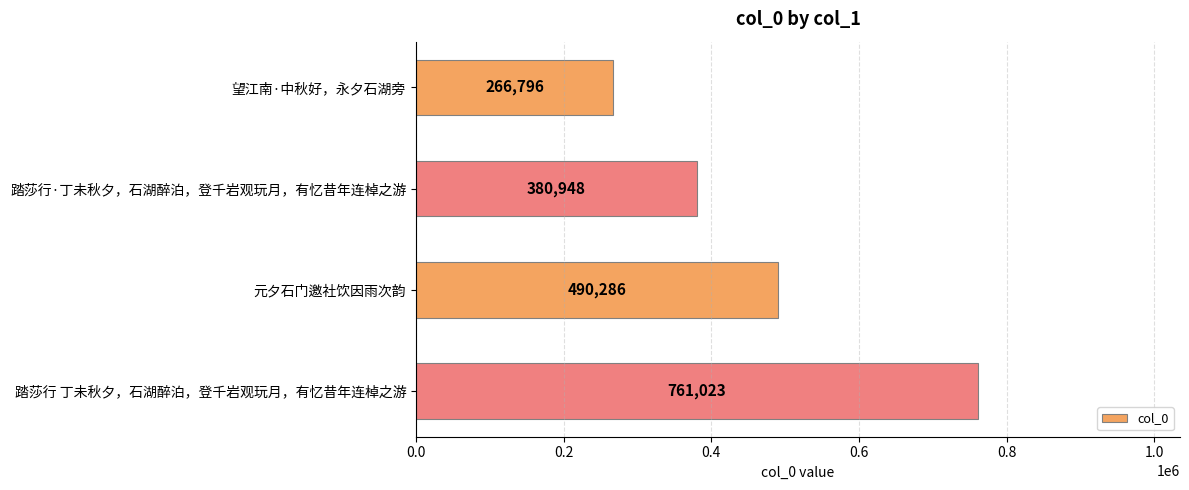

How many data points are less than 490286?

2